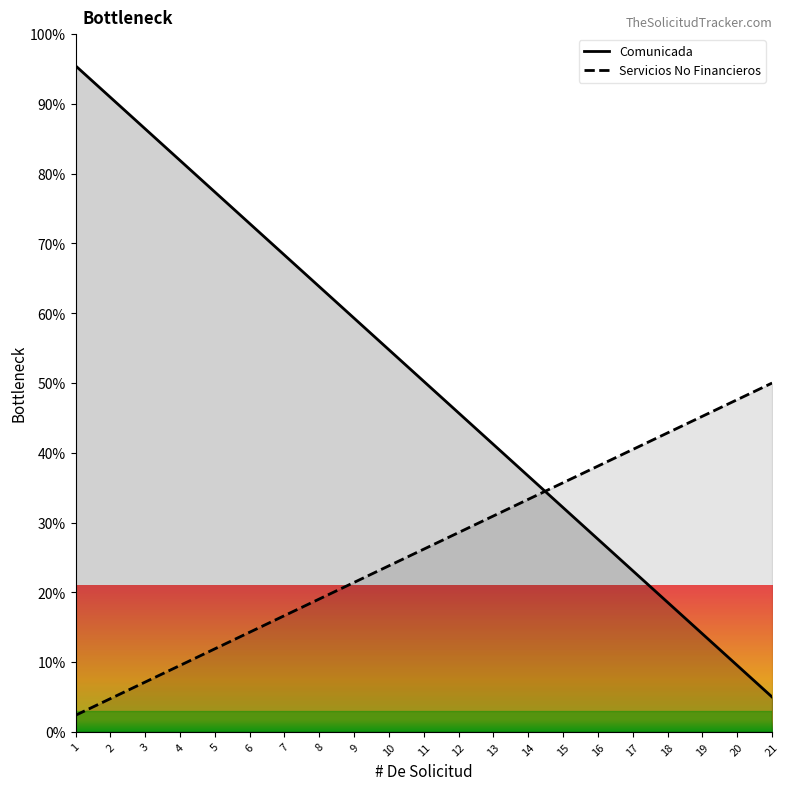

Where do Comunicada and Servicios No Financieros first cross each other?

14 and 15